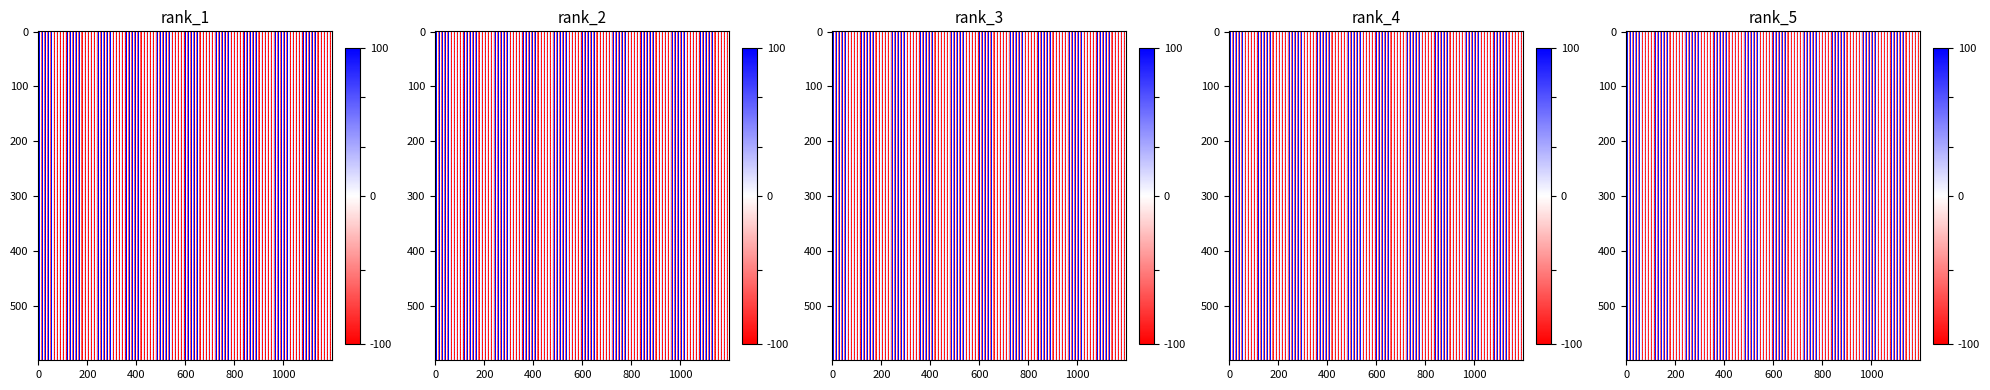

Where is row_0 nearest to the value 4?

col_4